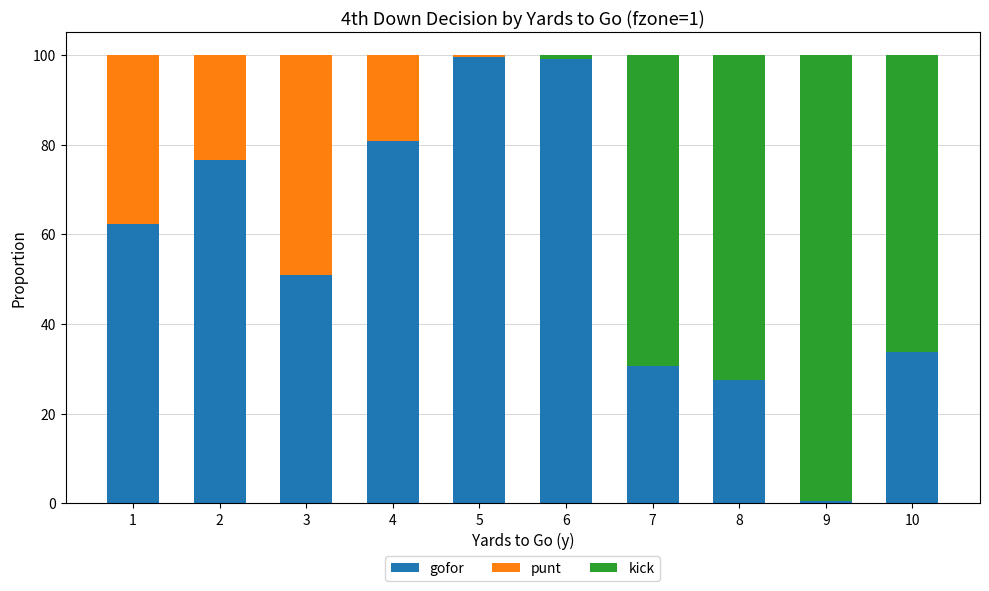

True or false: punt has a value of -0.3 at 9.

False